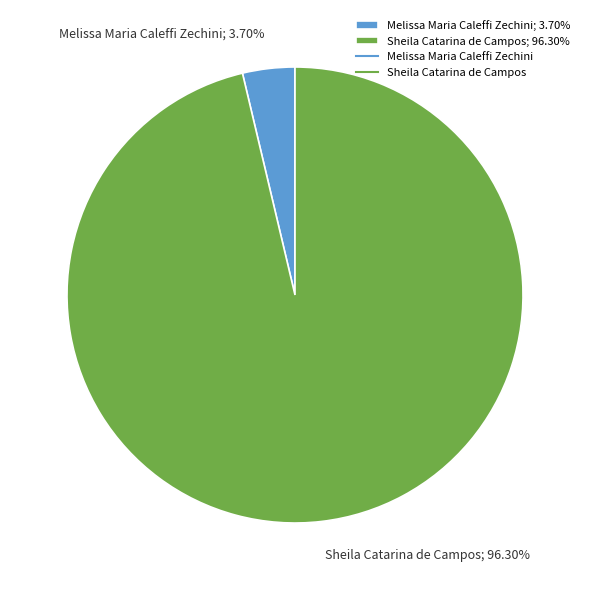

Which slice is the largest?

Sheila Catarina de Campos